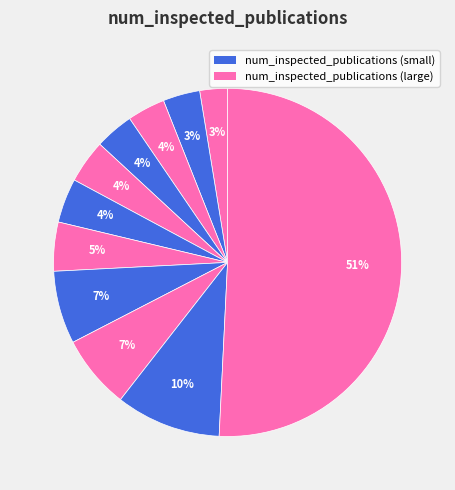

How many segments does this pie chart have?

11